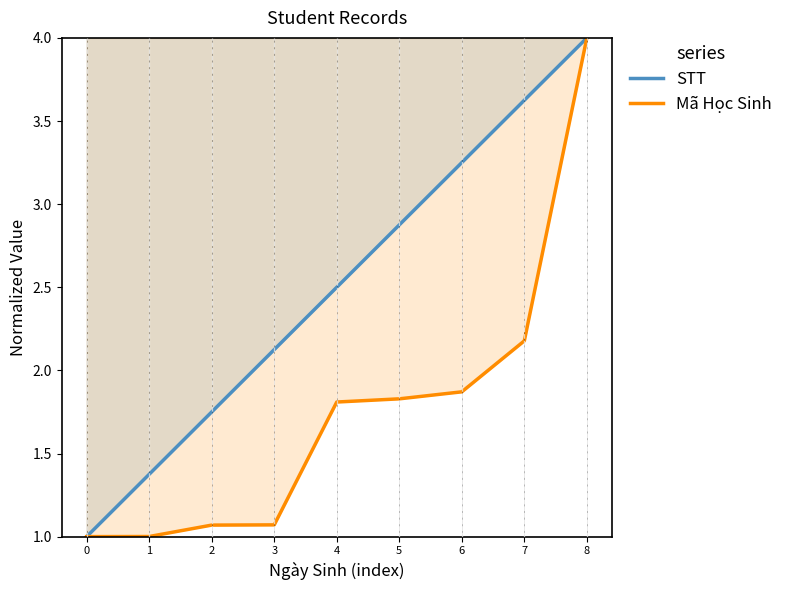

True or false: Mã Học Sinh has more than 2 interior local peaks.

False